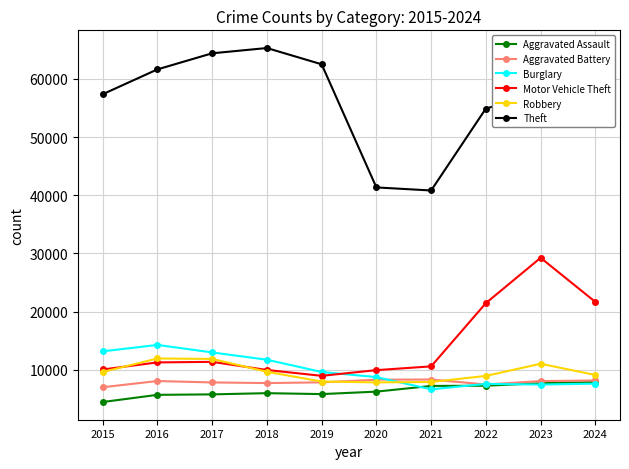

What is the value of the Robbery point at the 8th from the left?

8964